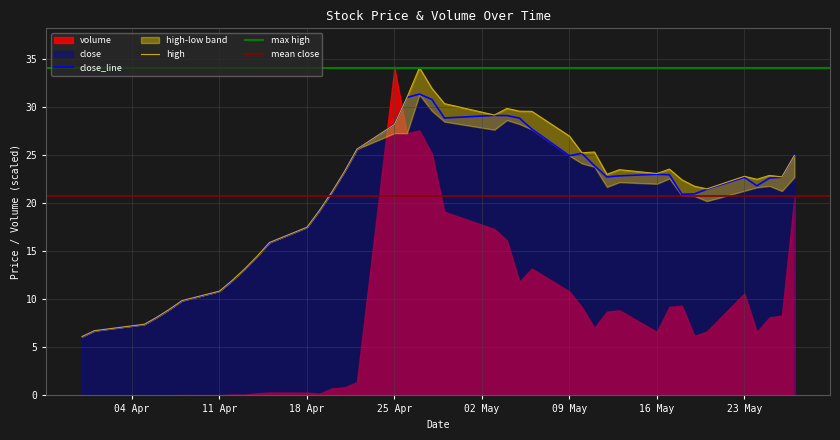

True or false: high and close cross at least once.

False